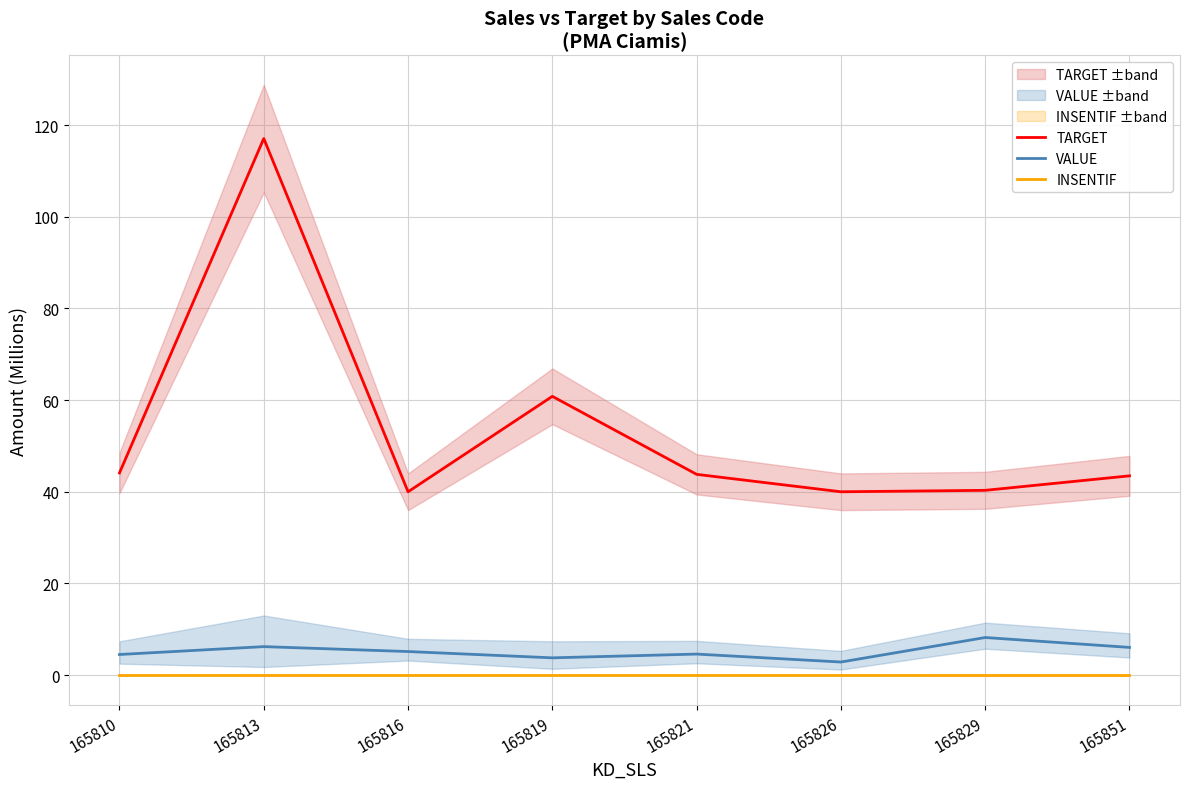

True or false: TARGET and VALUE intersect in this chart.

False